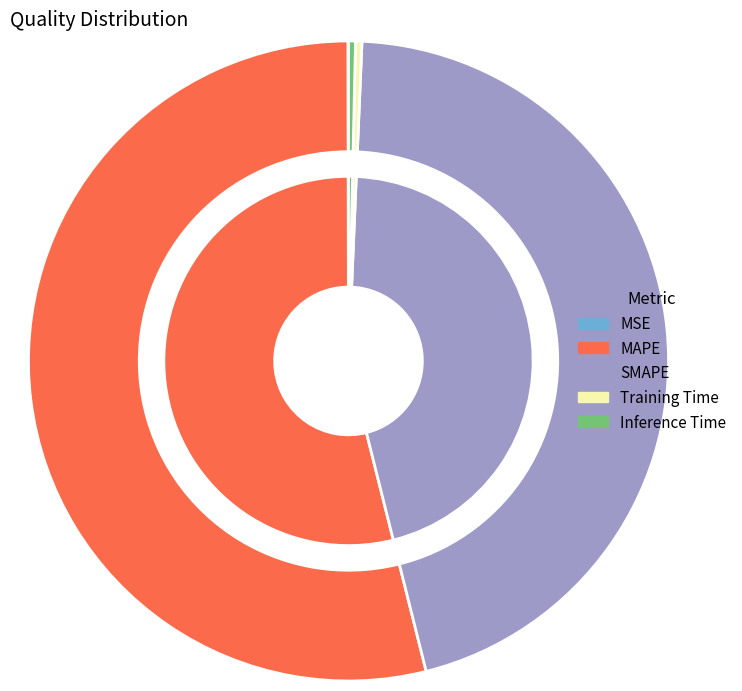

How many slices are in this pie chart?

5